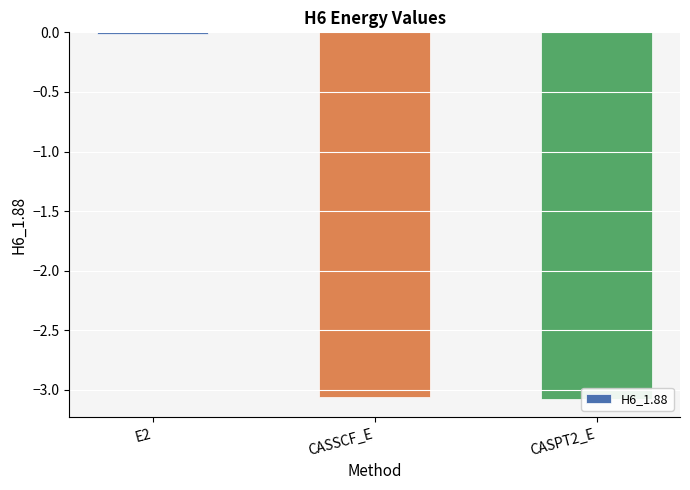

Which label corresponds to the largest value in the chart?

E2